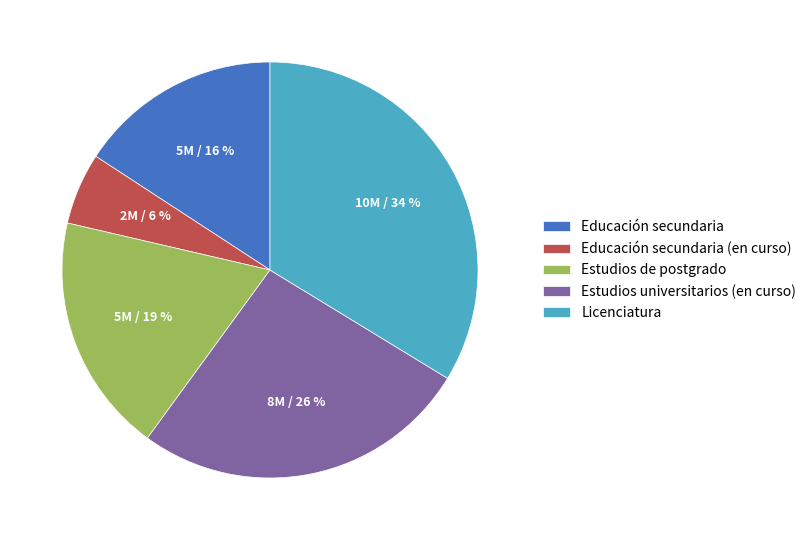

To the nearest percent, what is the difference between the Educación secundaria (en curso) and Educación secundaria slice percentages?

10%